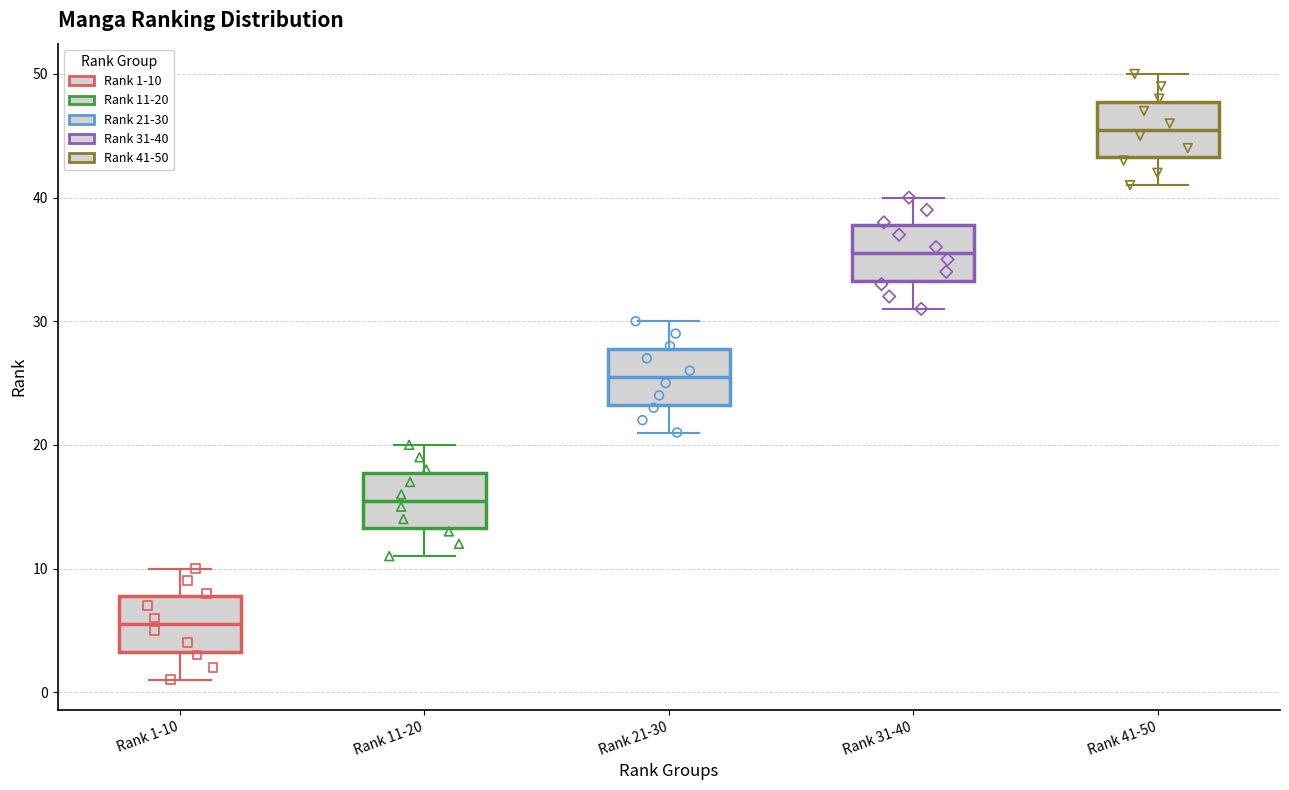

Reading left to right, read every box against the y-axis: the position of its median line, the range the box covers, and the ends of its whiskers. The values are not printed on the chart, so give them approximately, as read against the axis.

Rank 1-10: median 6, box 3 to 8, whiskers 1 to 10
Rank 11-20: median 16, box 13 to 18, whiskers 11 to 20
Rank 21-30: median 26, box 23 to 28, whiskers 21 to 30
Rank 31-40: median 36, box 33 to 38, whiskers 31 to 40
Rank 41-50: median 46, box 43 to 48, whiskers 41 to 50